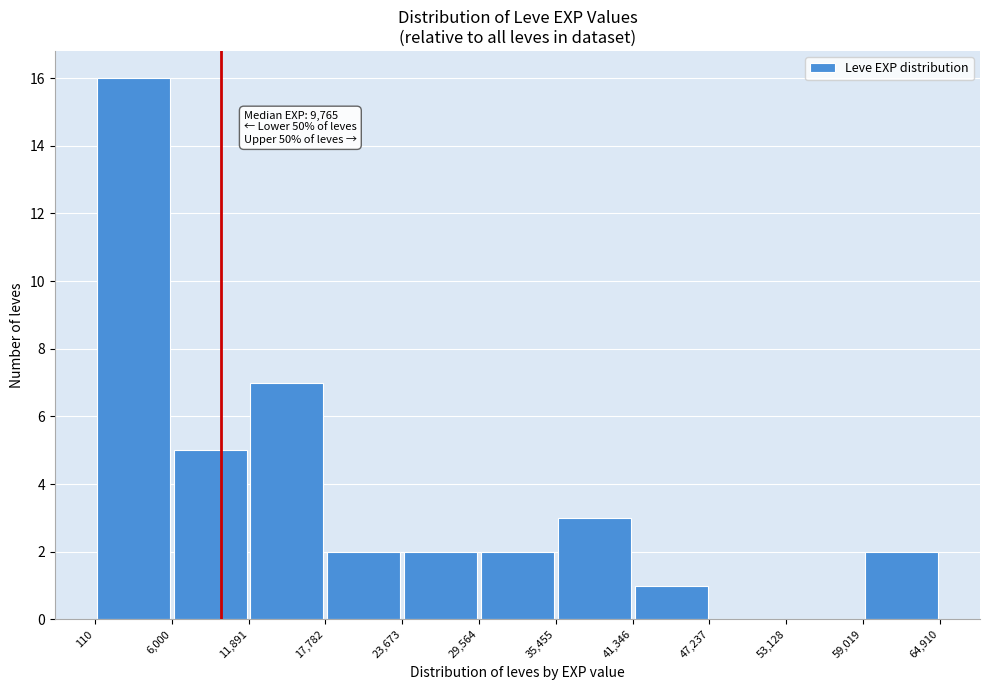

Which range on the x-axis has the tallest bar?

110 to 6,000